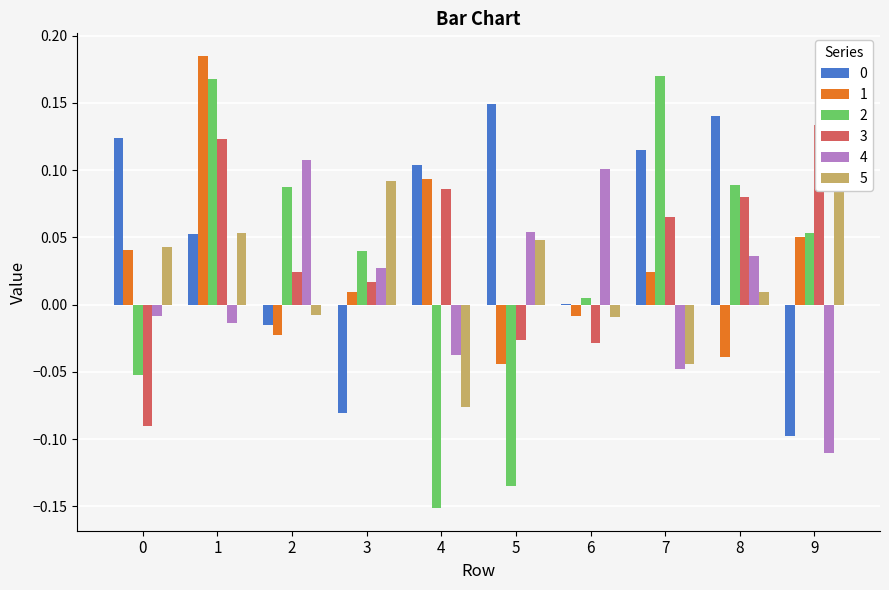

Which category has the lowest value in the 1 series?

5